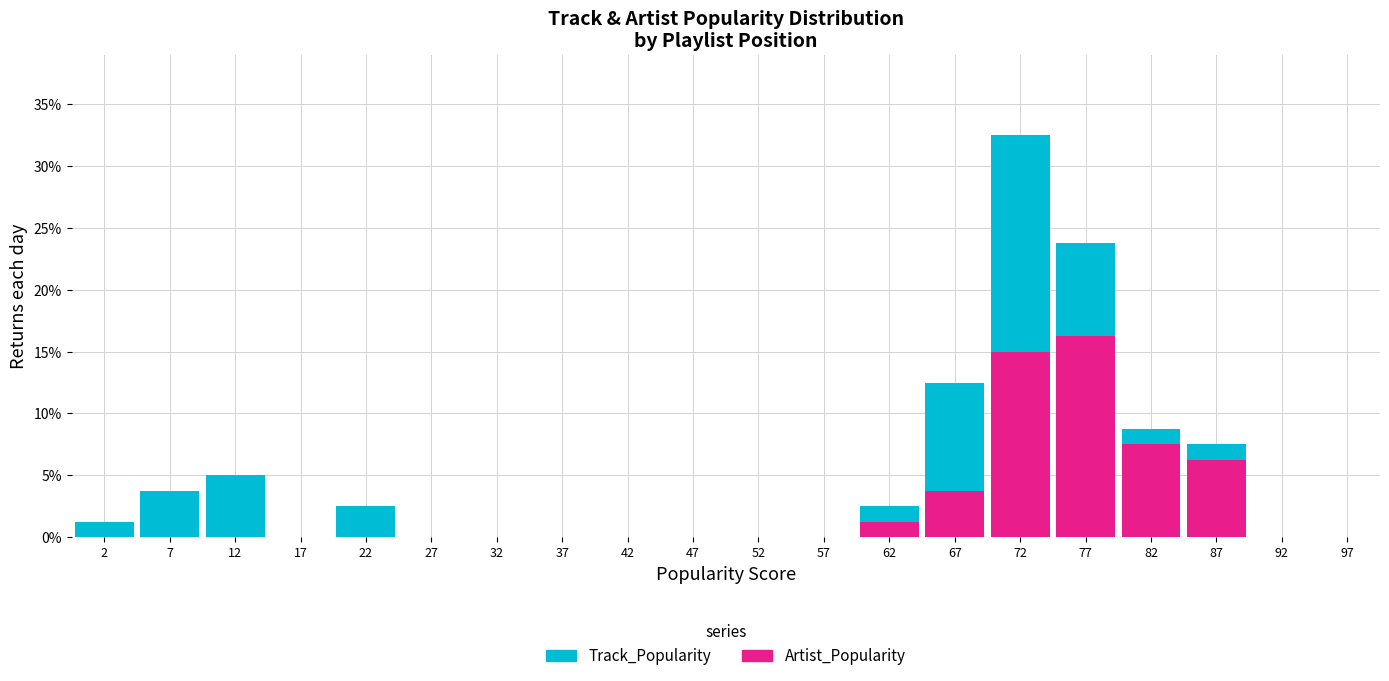

Which range on the x-axis has the tallest stacked bar (by total height)?

70 to 75